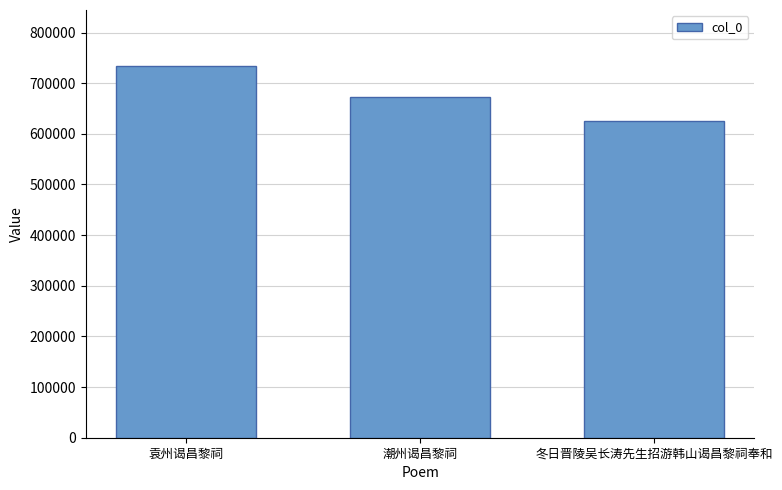

How many series are shown in this chart?

1